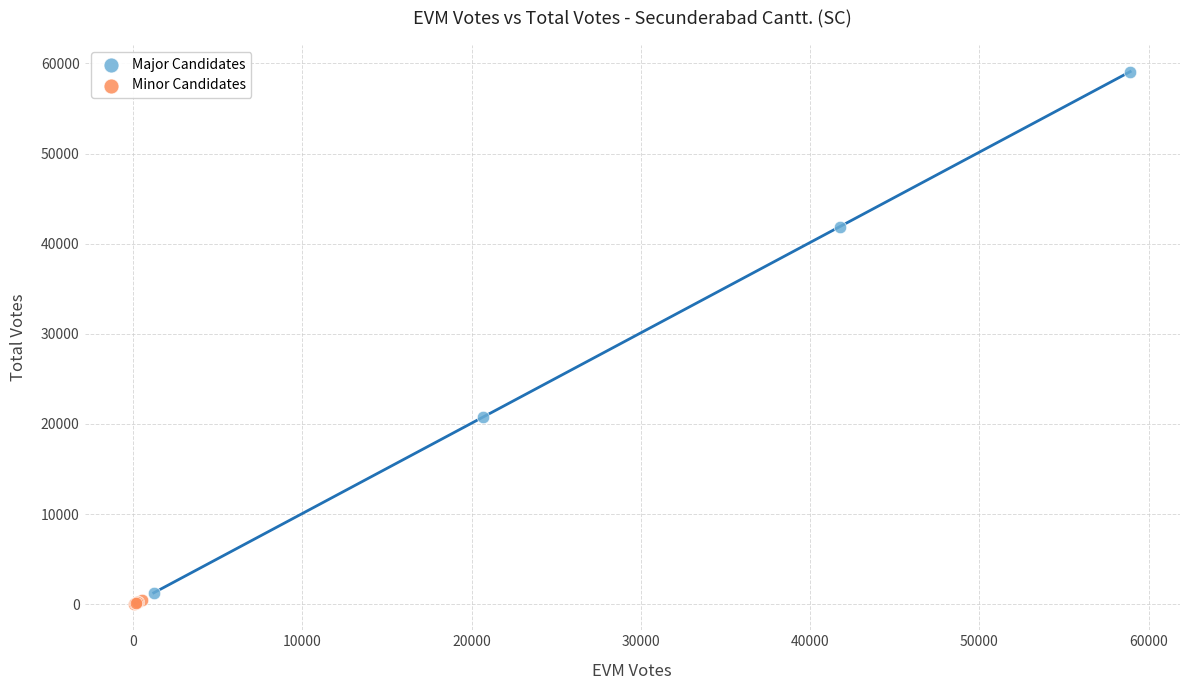

Which series has the widest spread of Y values?

Major Candidates